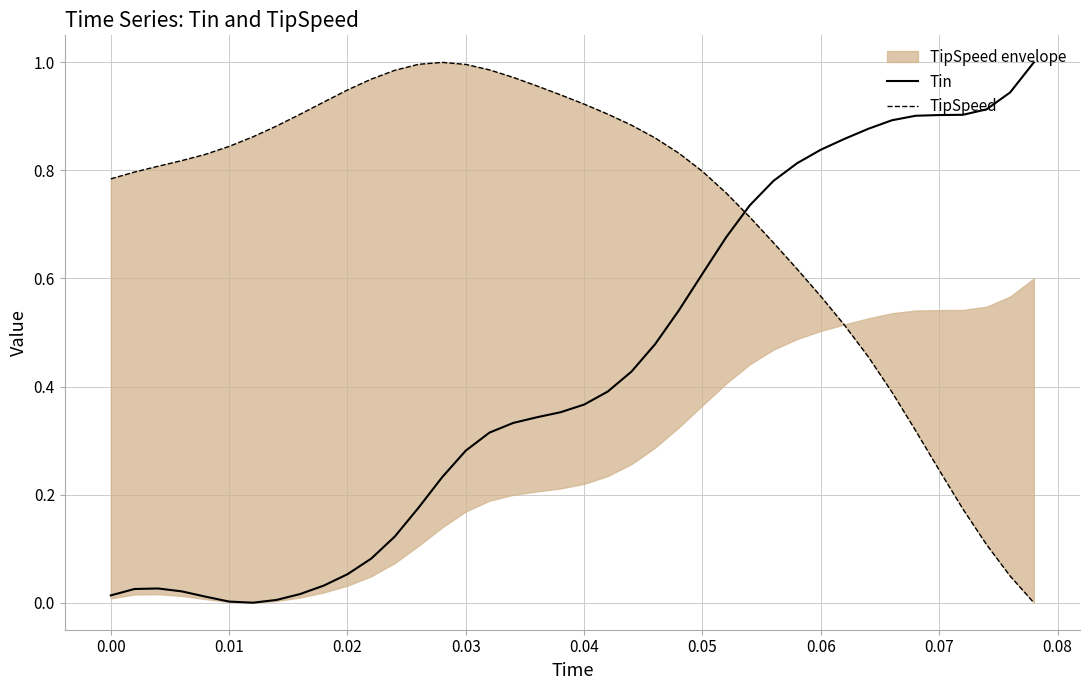

The value of Tin at 0.06 is 1.2. True or false?

False